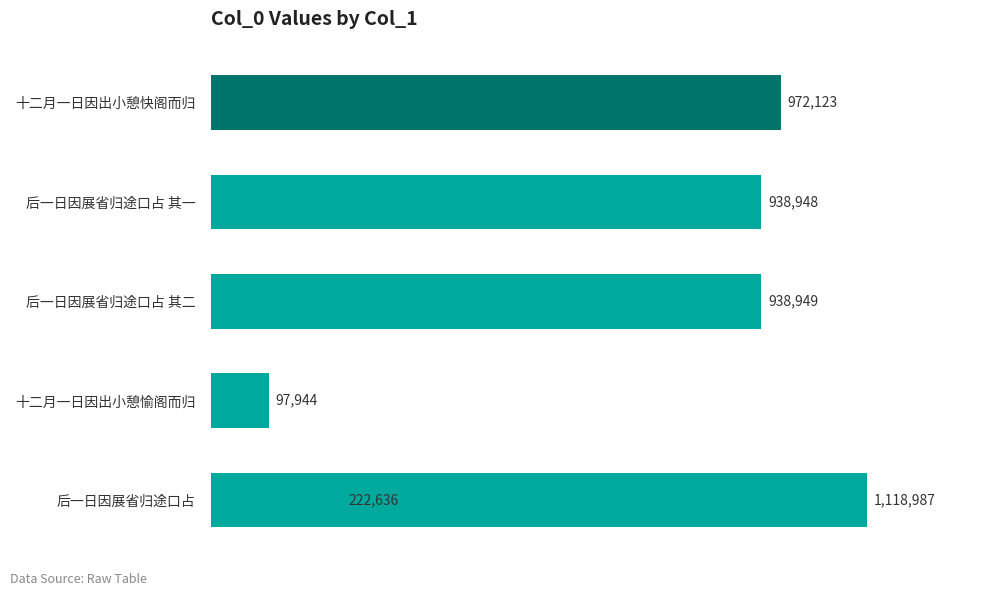

What is the difference between the second highest and minimum values?

874179